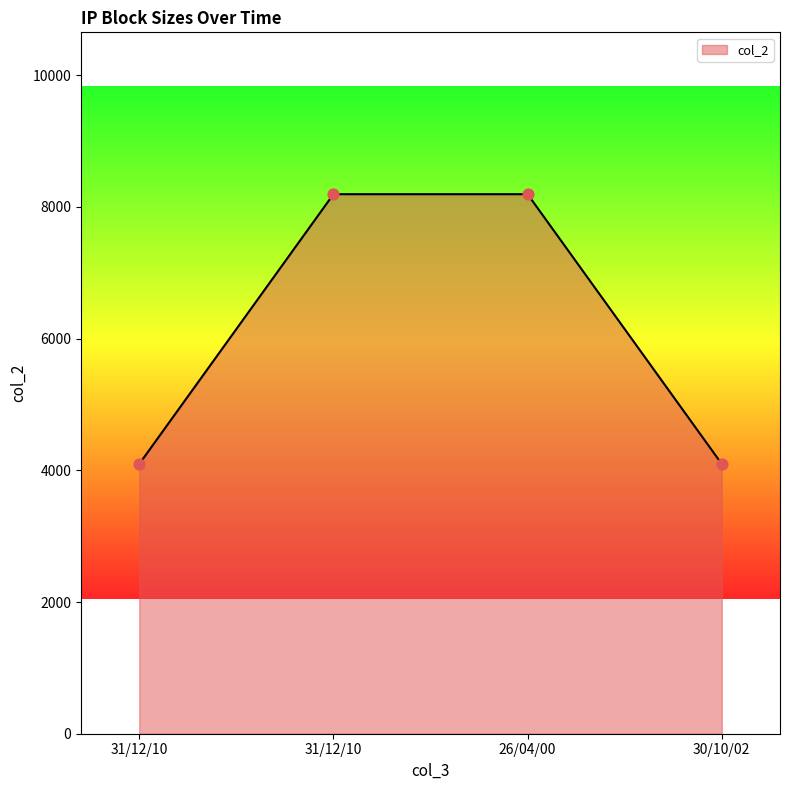

What is the change in value from 31/12/10 to 30/10/02?

-4096